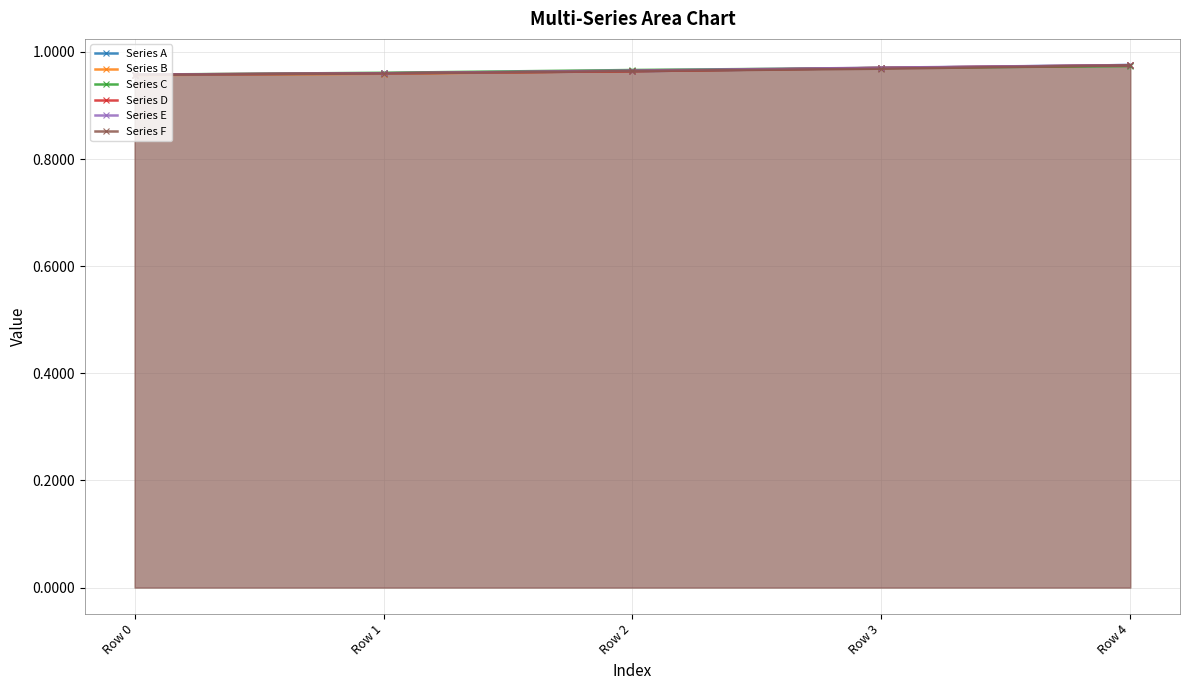

Which series changed the most between Row 0 and Row 3?

Series B